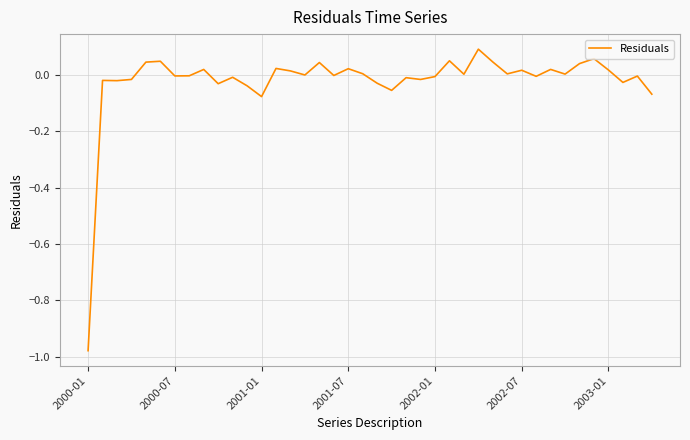

What is the difference between the maximum and minimum values?

1.1